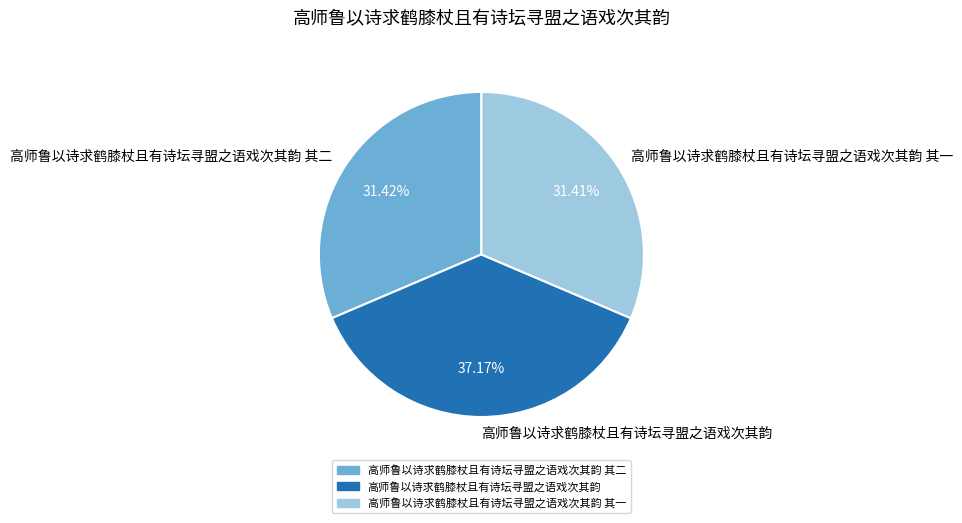

Which has a higher value, 高师鲁以诗求鹤膝杖且有诗坛寻盟之语戏次其韵 or 高师鲁以诗求鹤膝杖且有诗坛寻盟之语戏次其韵 其一?

高师鲁以诗求鹤膝杖且有诗坛寻盟之语戏次其韵